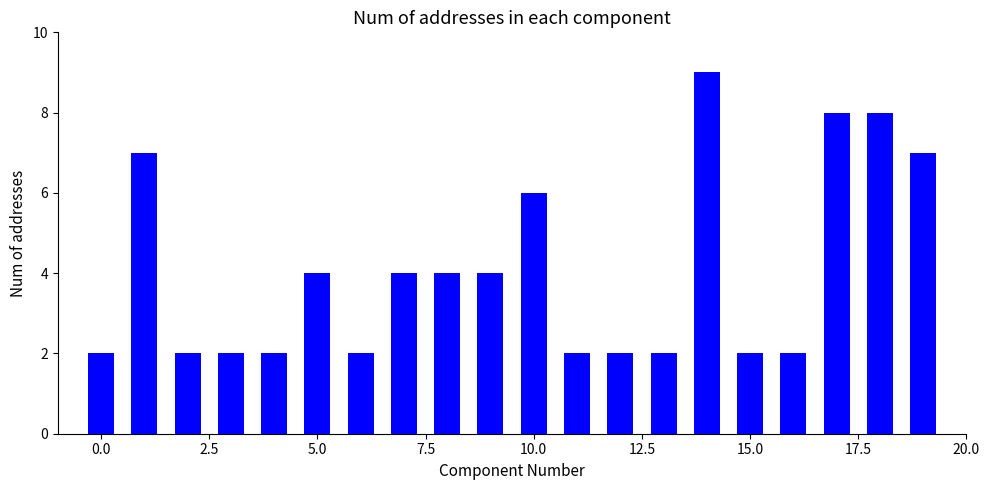

What is the average value?

4